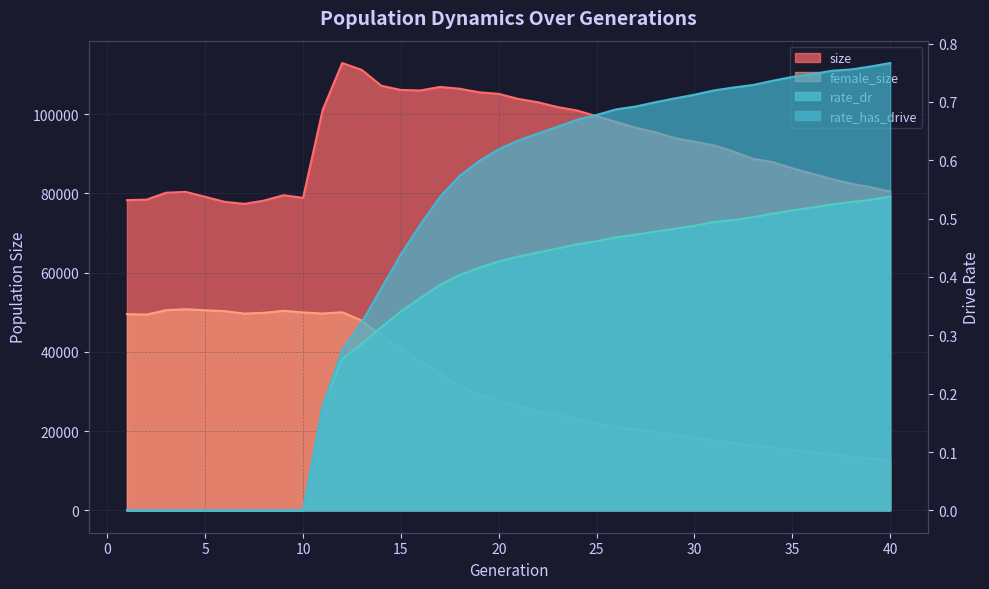

True or false: rate_has_drive and size cross at least once.

False